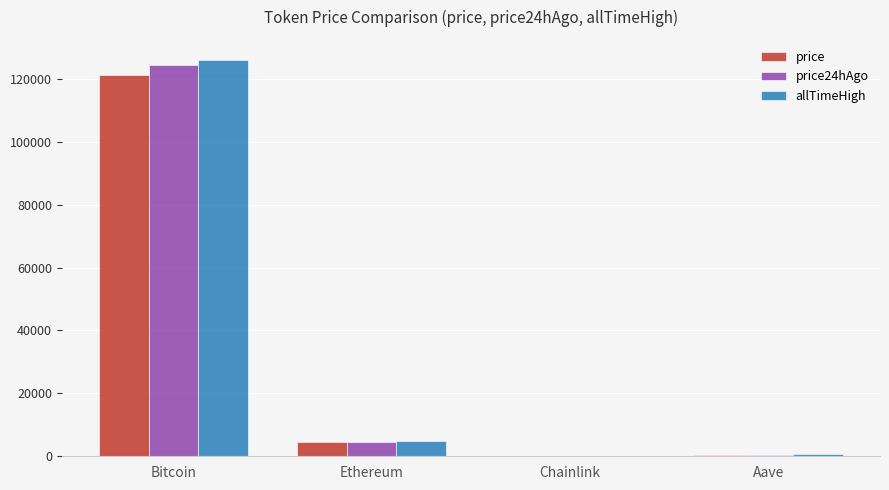

At which label is price closest to 60682?

Ethereum